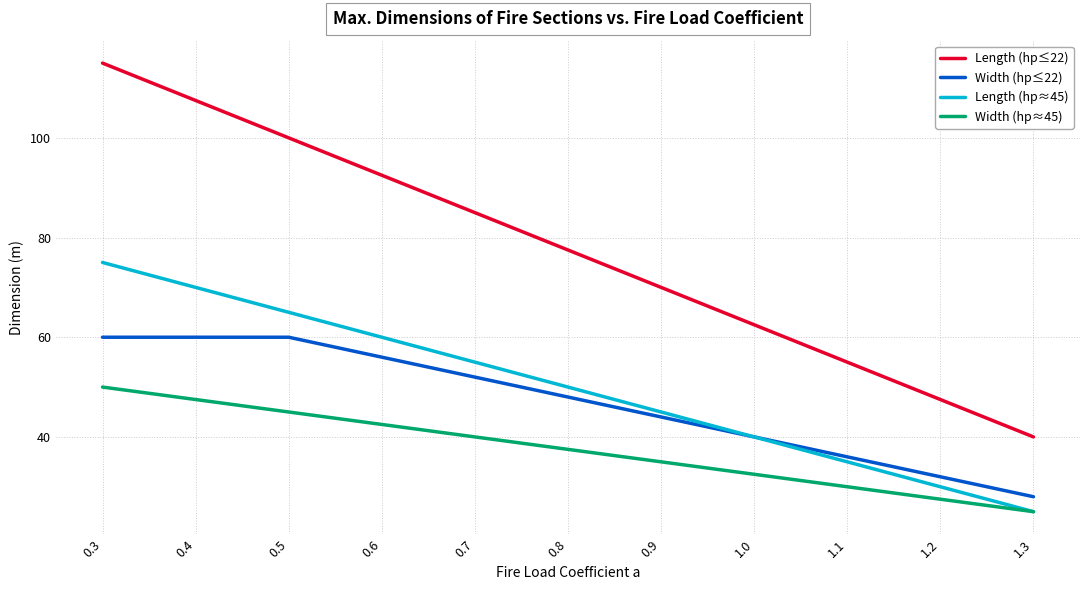

What position from the left is 0.8?

6